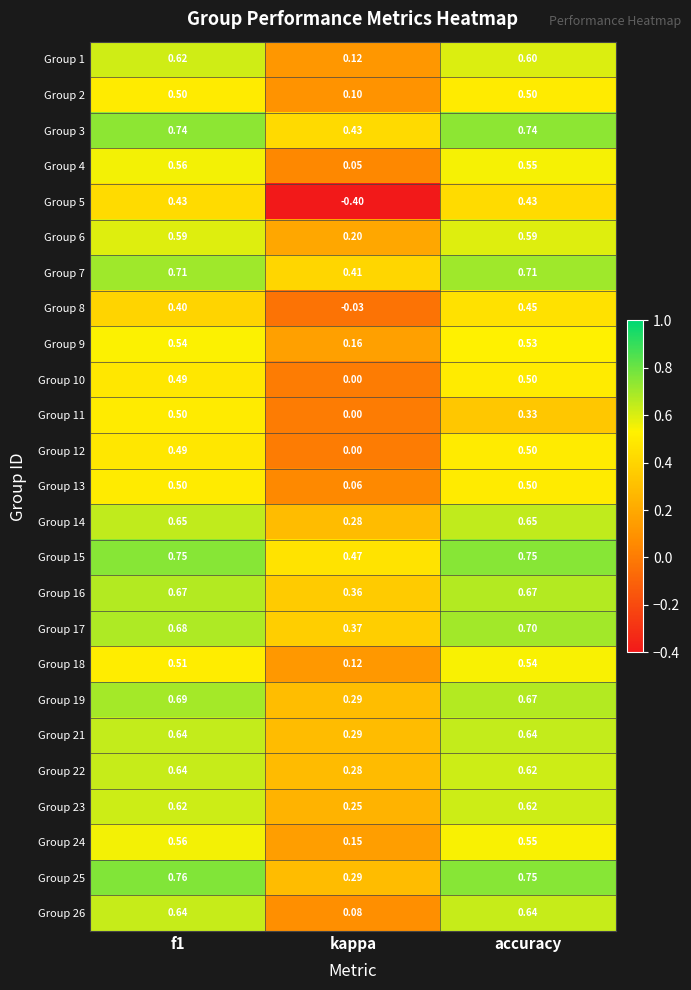

Where is Group 21 nearest to the value 0?

kappa